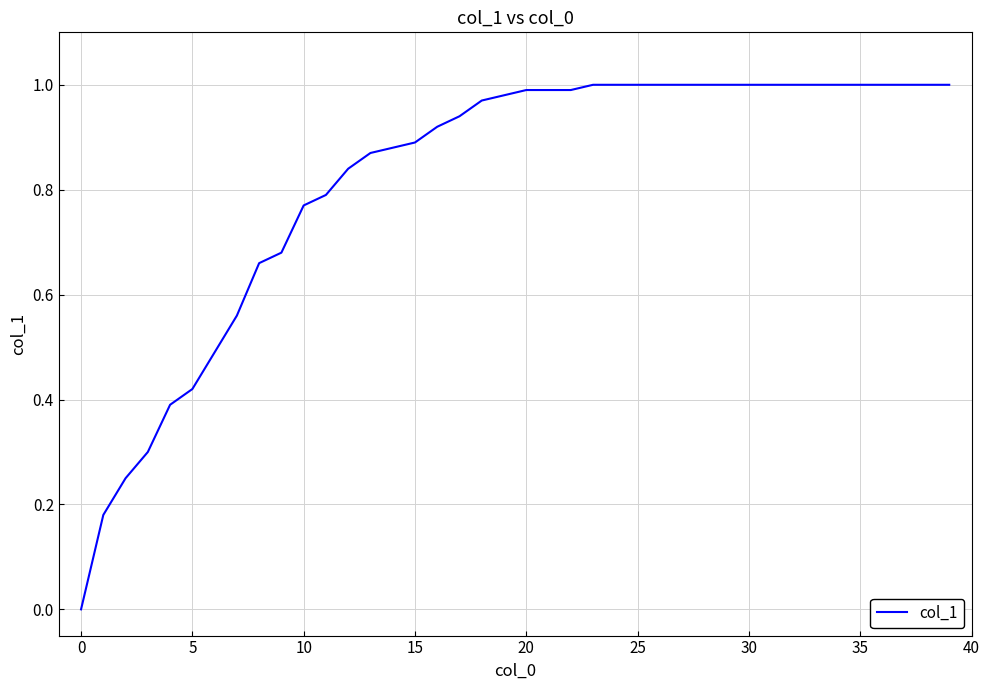

Is this an area chart (filled region under the line)?

No